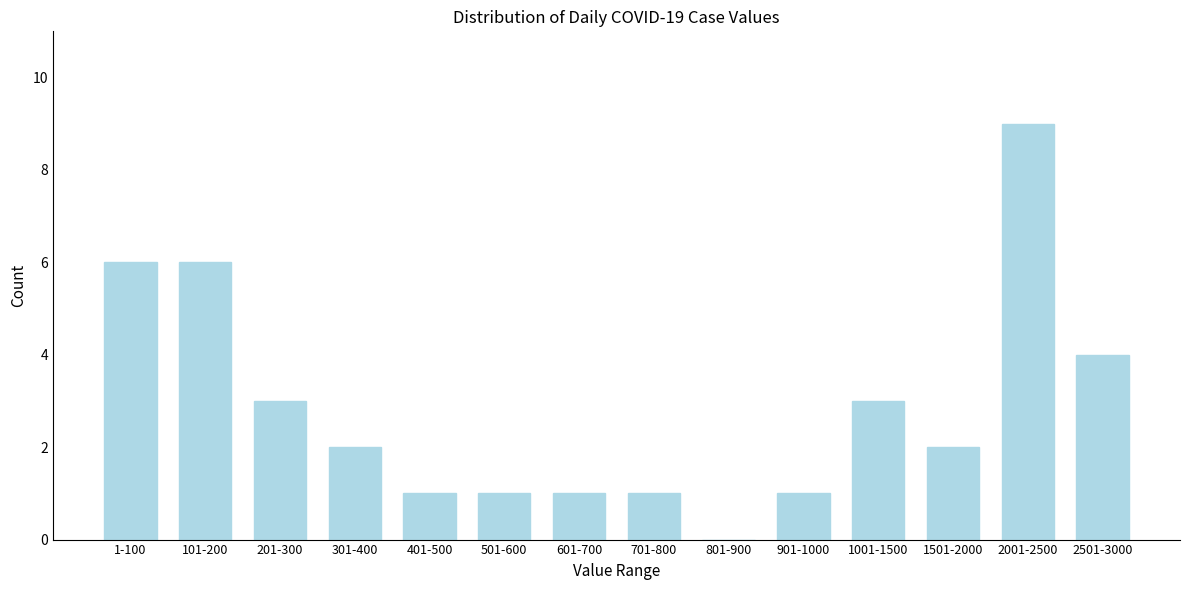

Reading left to right, transcribe all the data shown in this chart.

1-100=6	101-200=6	201-300=3	301-400=2	401-500=1	501-600=1	601-700=1	701-800=1	801-900=0	901-1000=1	1001-1500=3	1501-2000=2	2001-2500=9	2501-3000=4